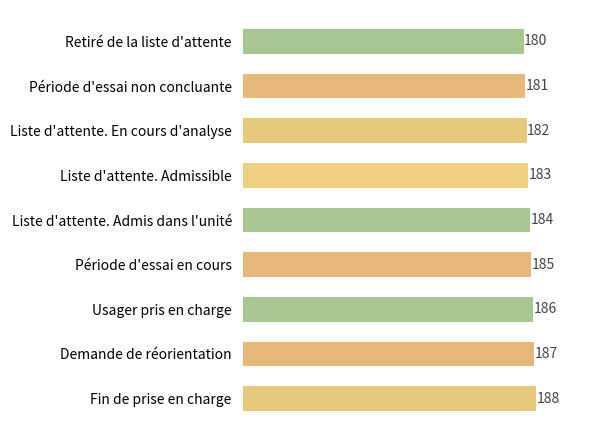

What is the difference between the maximum and minimum values?

8